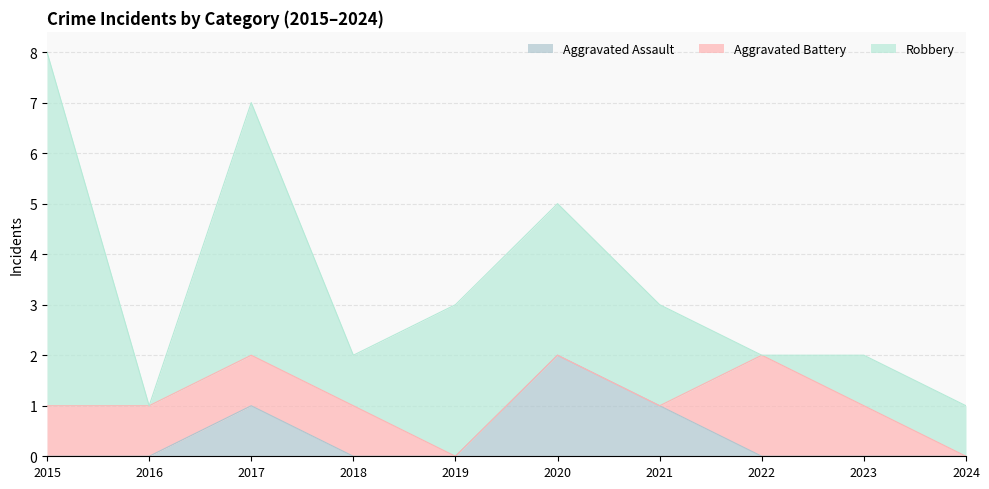

At which label is Aggravated Battery closest to 1?

2015